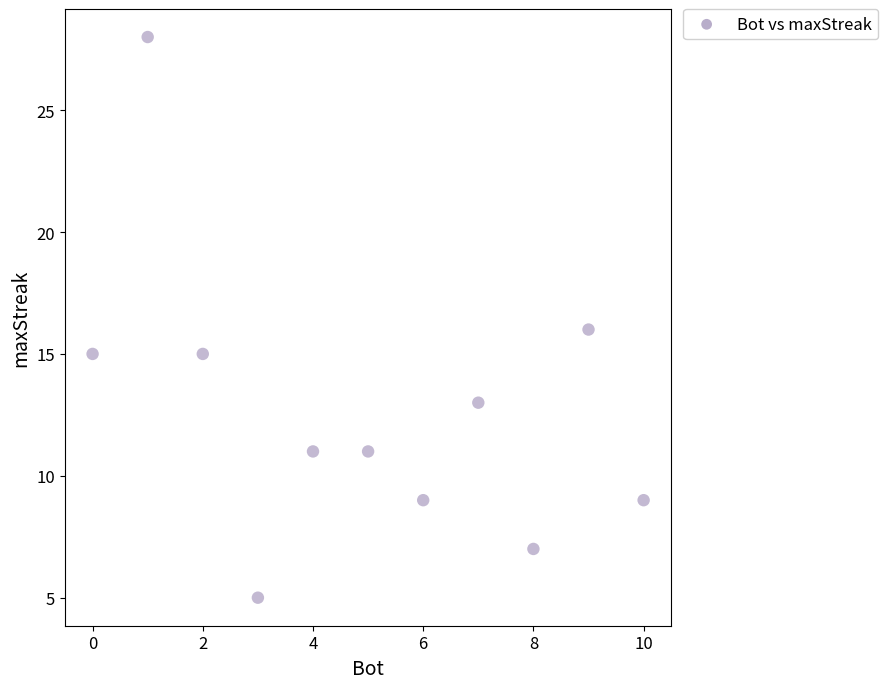

What is the average Y value?

13